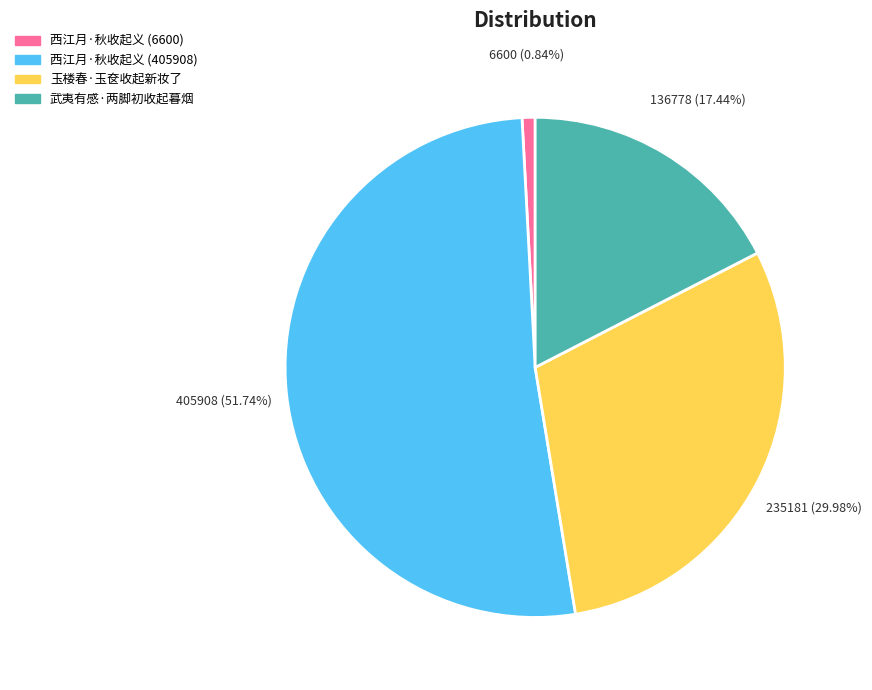

Count the number of slices in the pie.

4